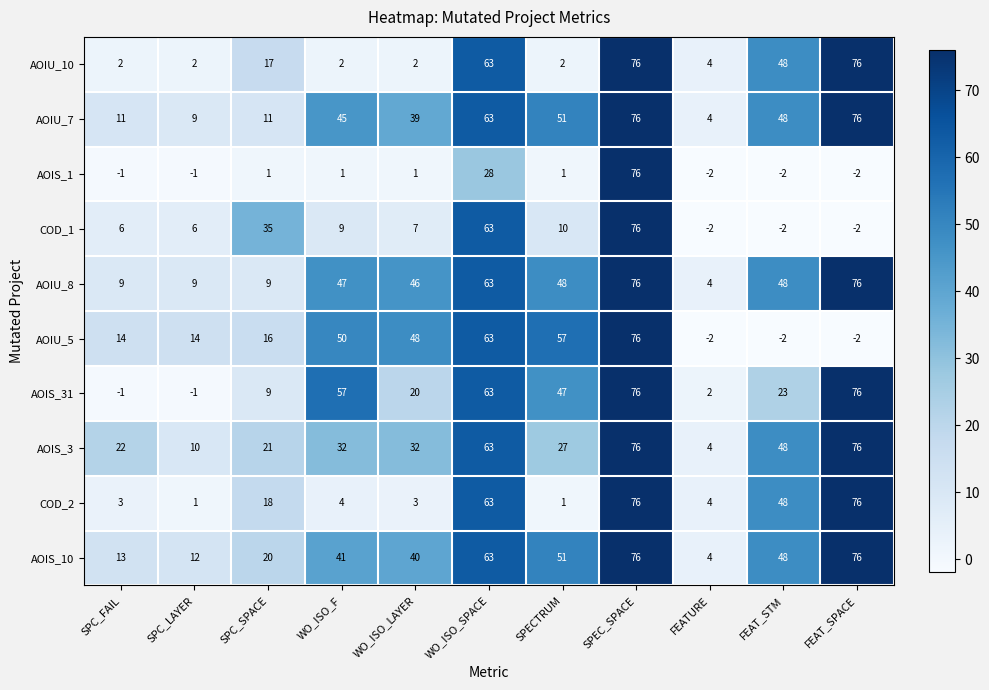

What is the sum of all COD_2 values?

297